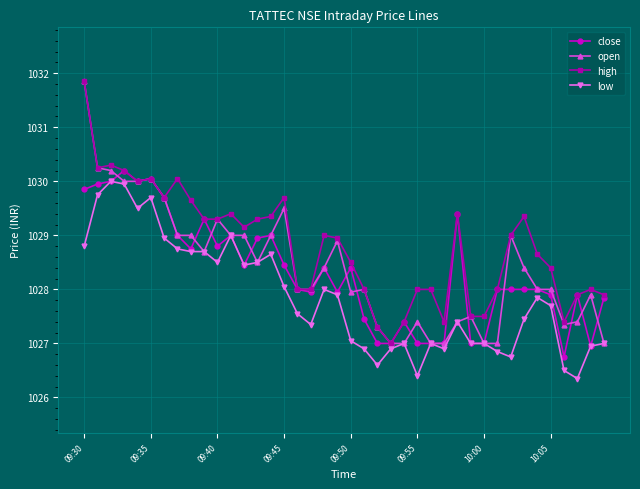

Which series has the largest total across all categories?

high